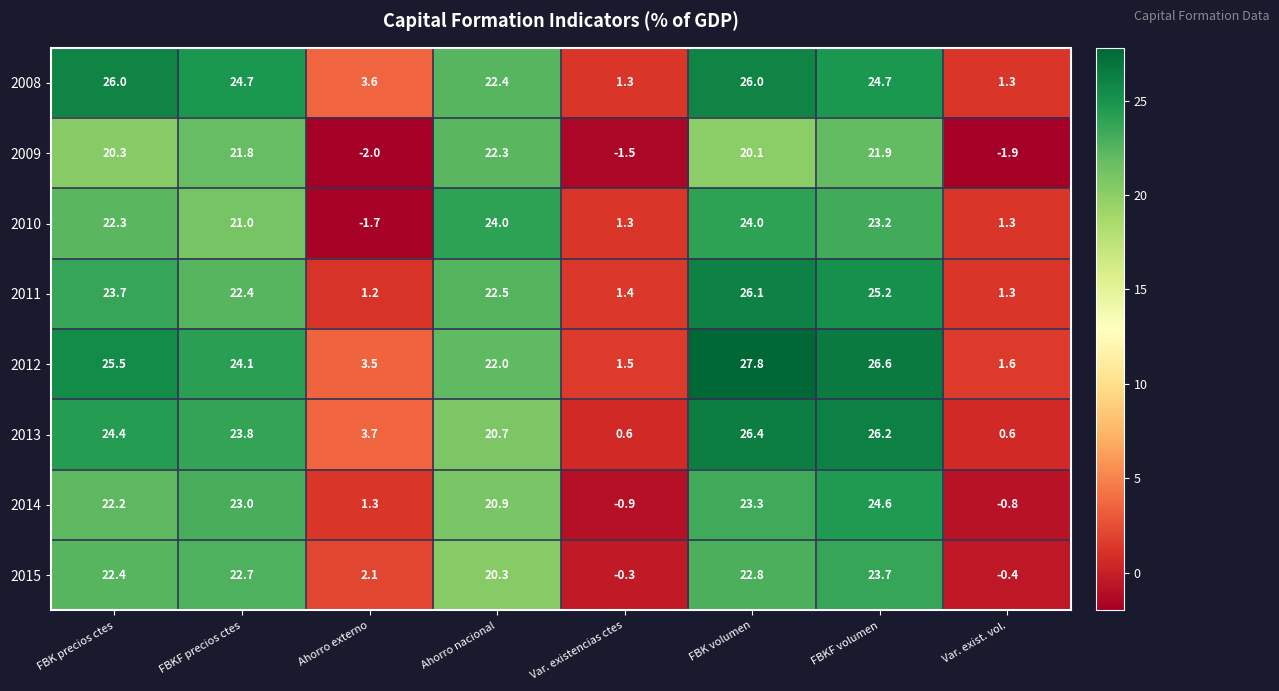

At which category is the sum across all series the highest?

FBK volumen